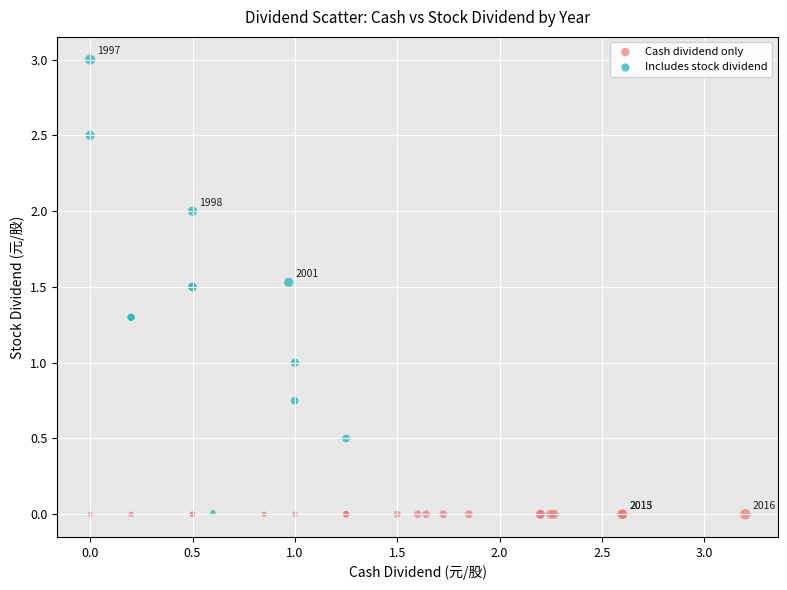

Which series contains the highest Y value?

Includes stock dividend